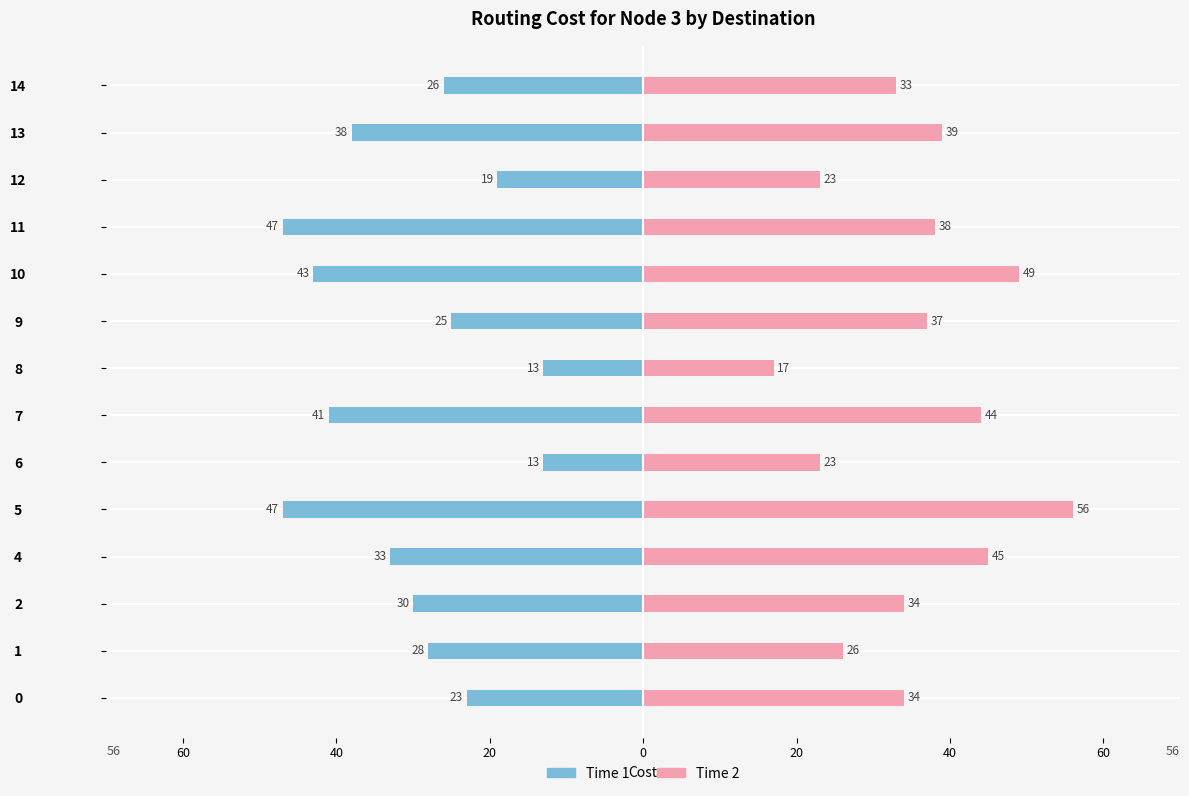

List the series in order of their peak value, highest first.

Time 2, Time 1